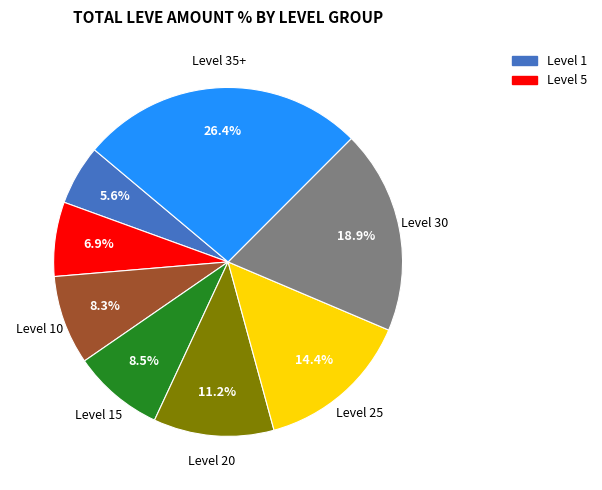

Is there any slice that represents more than half of the pie?

No